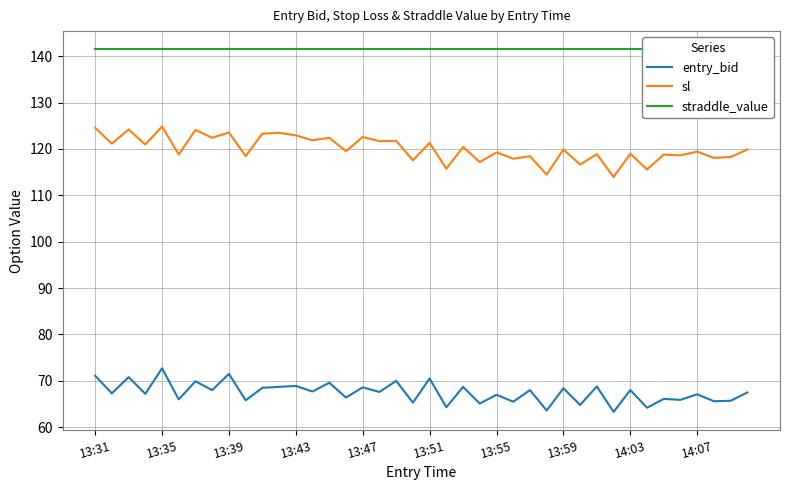

True or false: sl and entry_bid cross at least once.

False